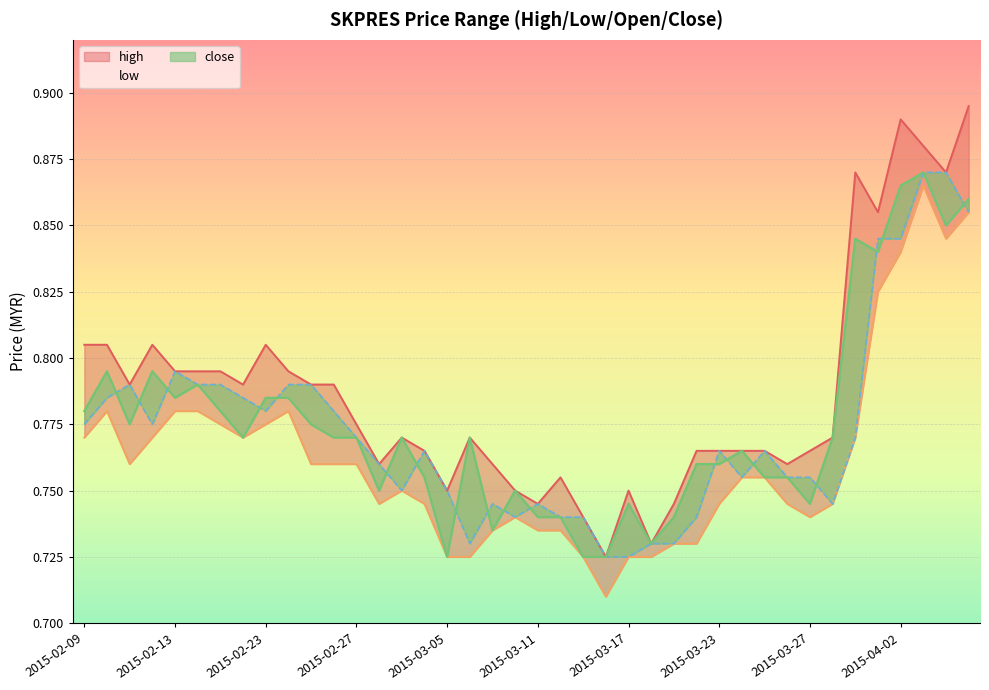

What is the difference between the maximum and second lowest values in the open series?

0.1